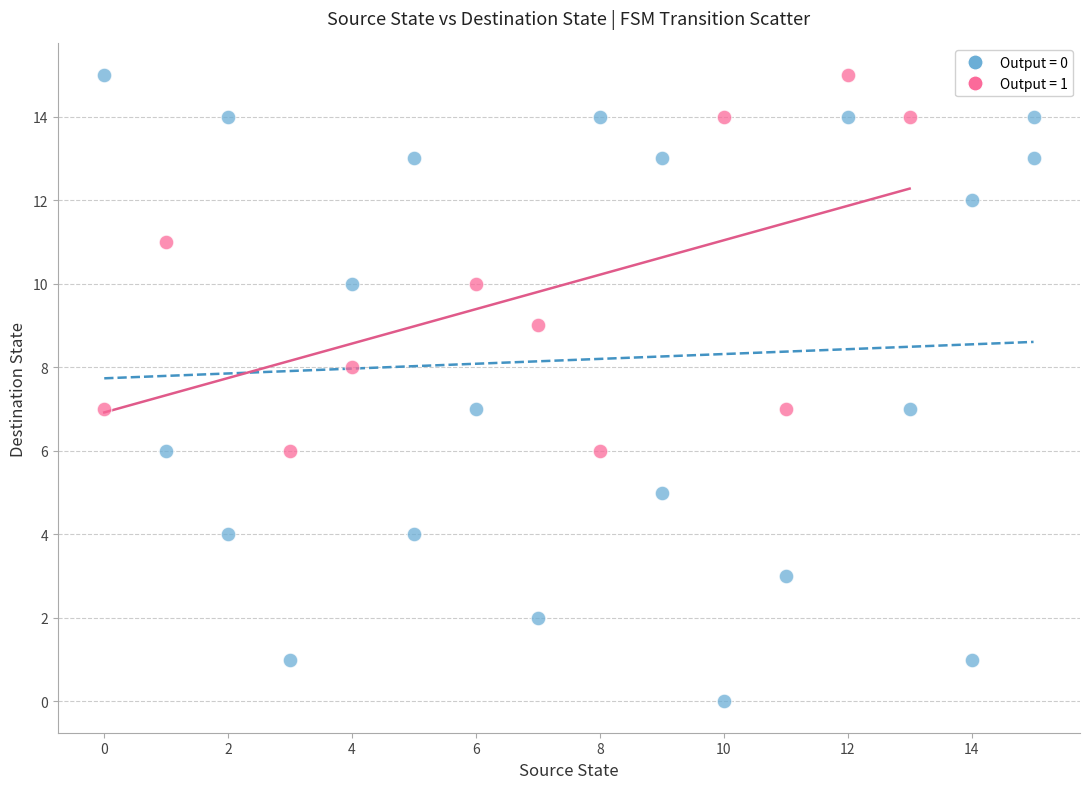

Which series has the widest spread of Y values?

Output = 0